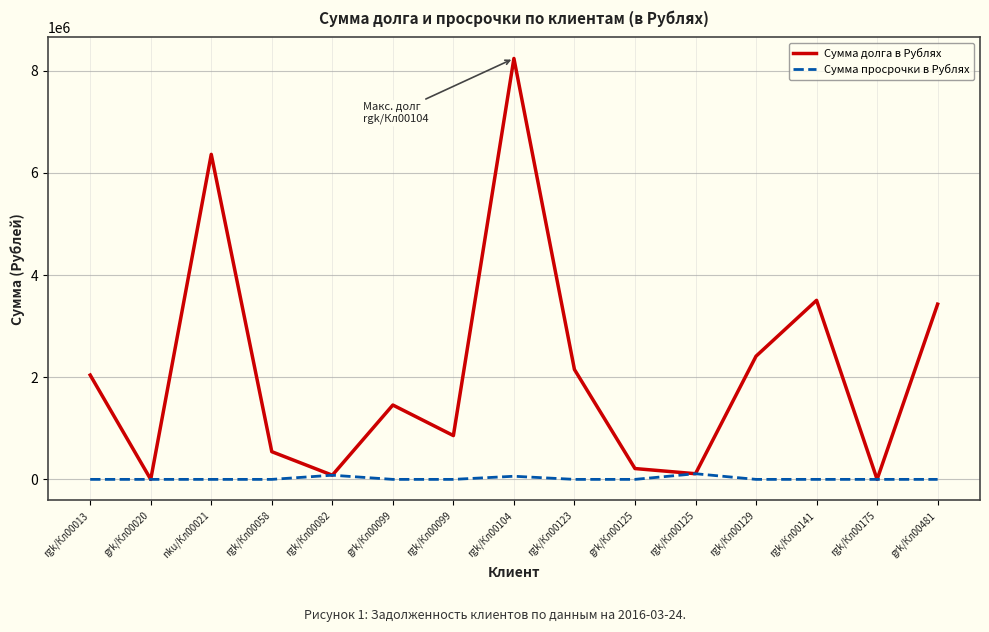

Is the value of Сумма долга в Рублях at grk/Кл00481 greater than the value of Сумма просрочки в Рублях at grk/Кл00481?

Yes